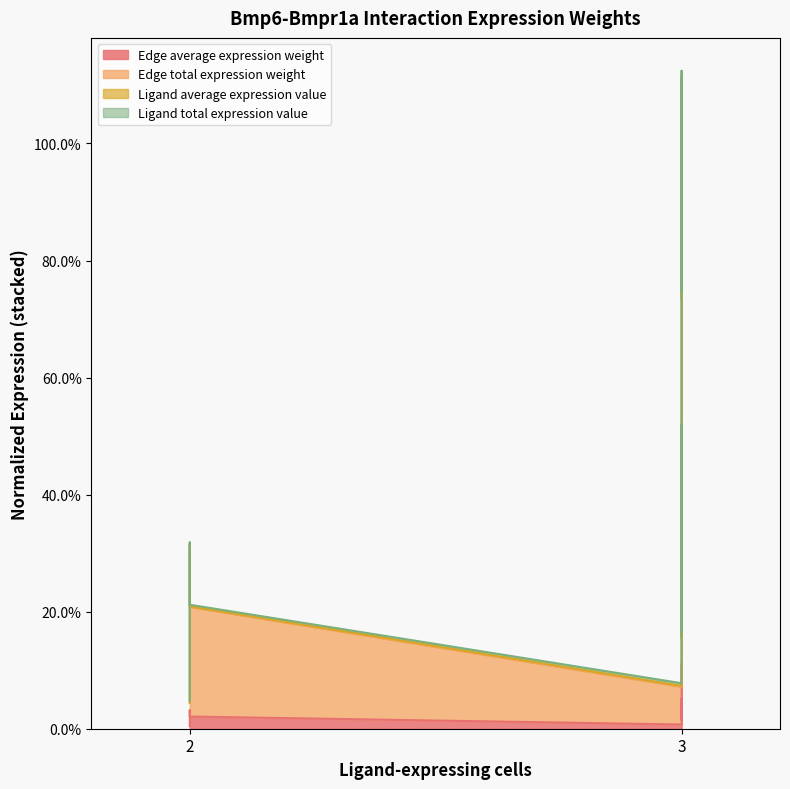

What is the difference between the maximum and second lowest values in the Edge total expression weight series?

0.1